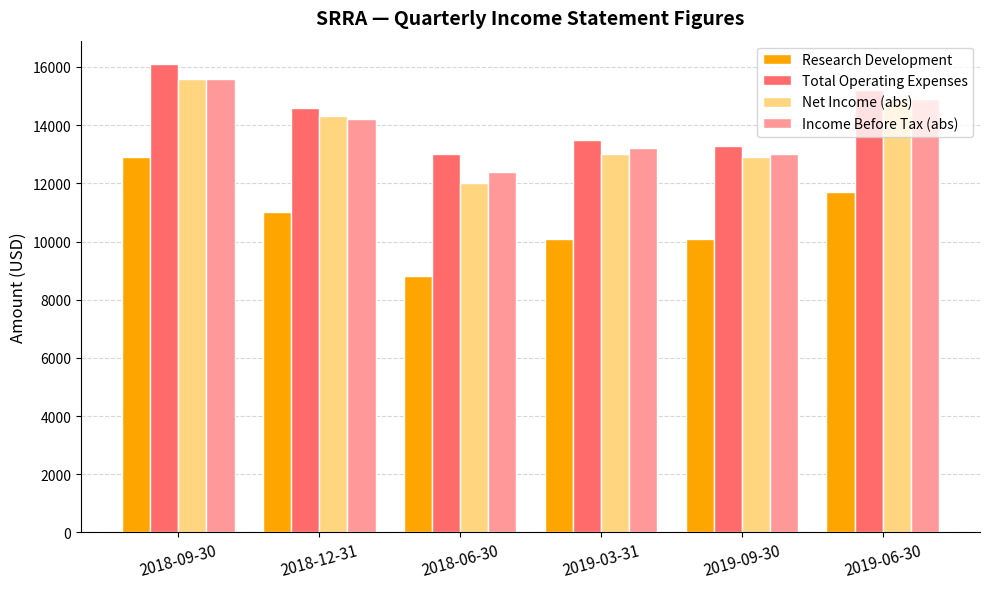

How many bars are there in each group?

4